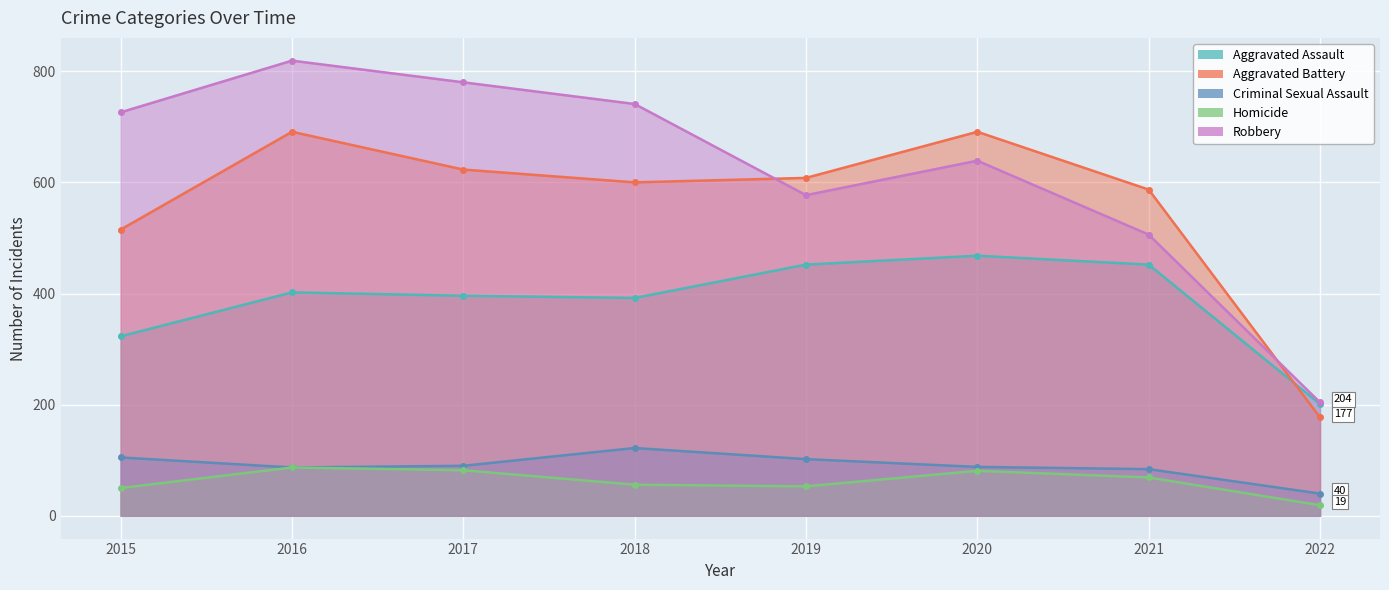

In Aggravated Battery, how many points are higher than both neighbors (excluding endpoints)?

2